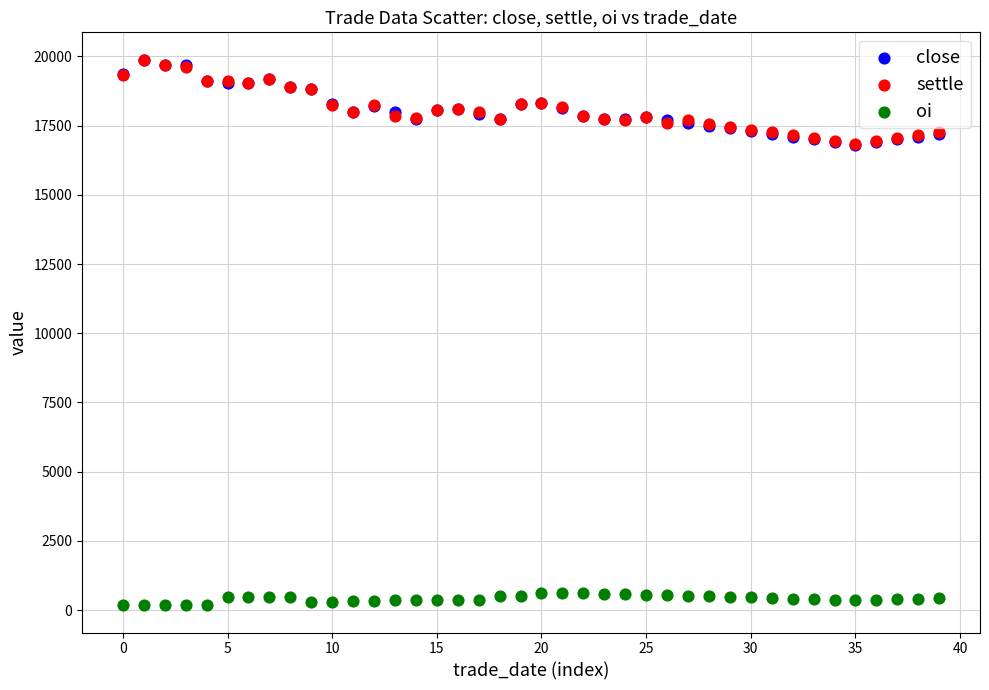

What are all the series names shown in the legend?

close, settle, oi